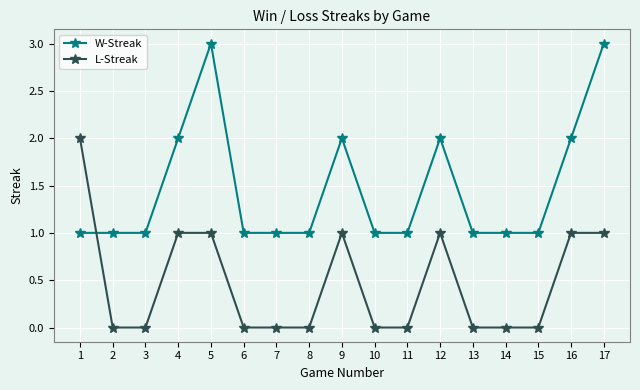

How many intersections are there between L-Streak and W-Streak?

1